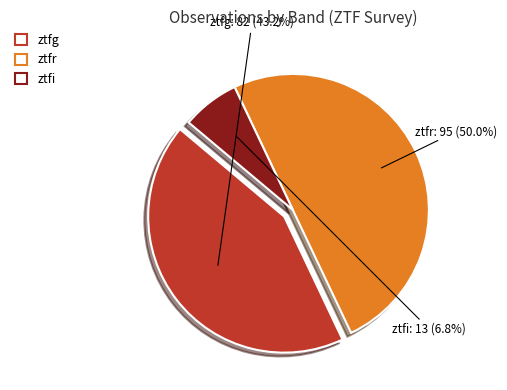

Rank the categories by value from highest to lowest.

ztfr, ztfg, ztfi